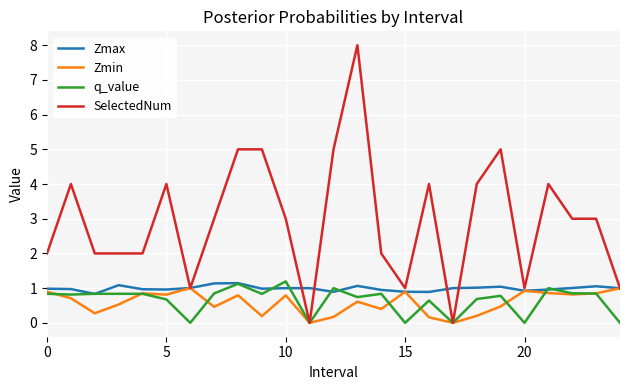

How many lines are shown in the chart?

4